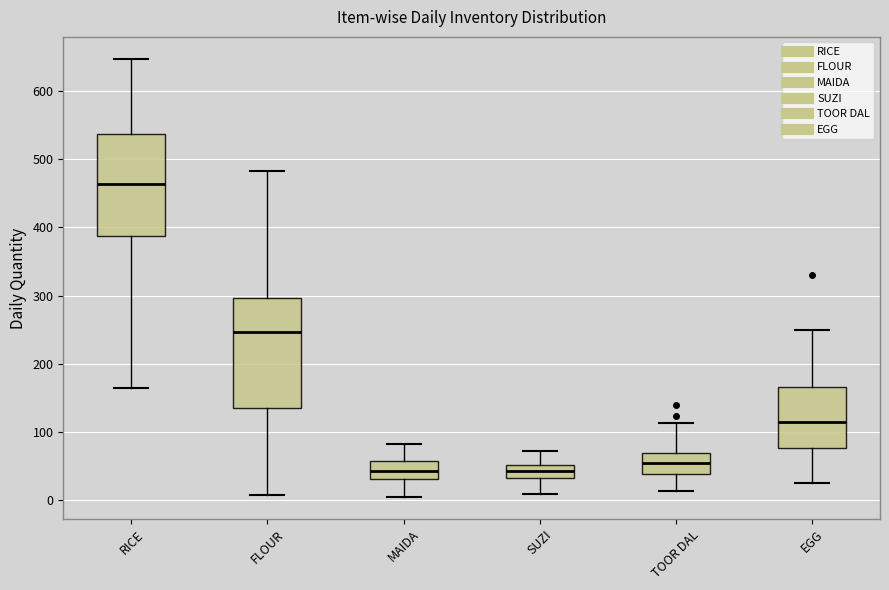

Reading left to right, read every box against the y-axis: the position of its median line, the range the box covers, and the ends of its whiskers. The values are not printed on the chart, so give them approximately, as read against the axis.

RICE: median 460, box 390 to 540, whiskers 160 to 650
FLOUR: median 250, box 140 to 300, whiskers 10 to 480
MAIDA: median 40, box 30 to 60, whiskers 10 to 80
SUZI: median 40, box 30 to 50, whiskers 10 to 70
TOOR DAL: median 60, box 40 to 70, whiskers 10 to 110
EGG: median 120, box 80 to 170, whiskers 30 to 250